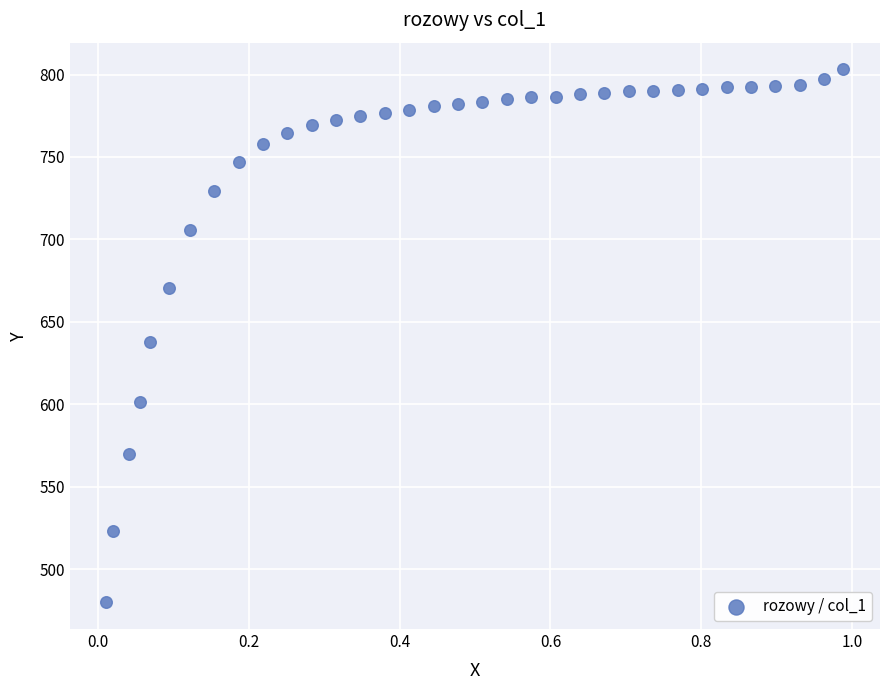

What is the range of Y values (max minus min)?

323.3